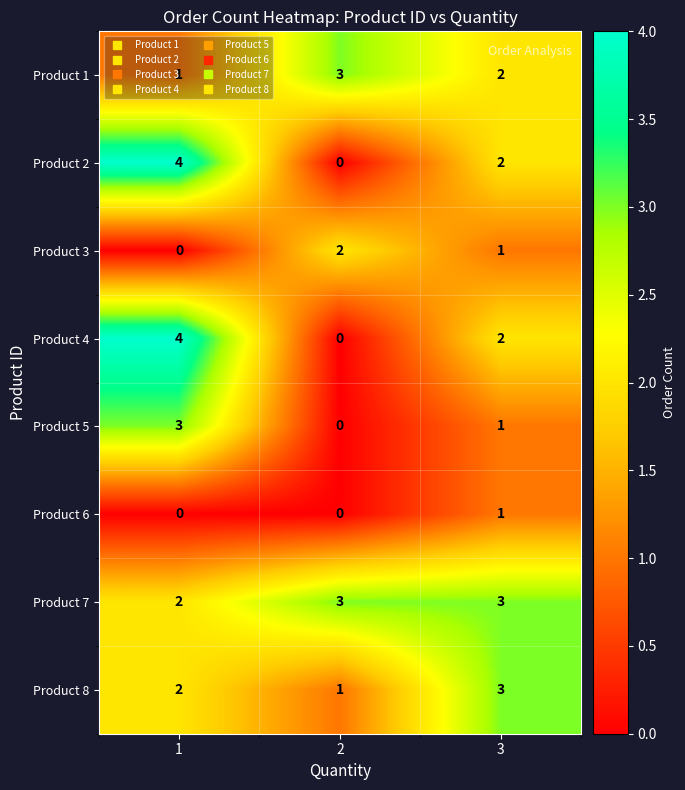

Read the Product 8 value at 3.

3